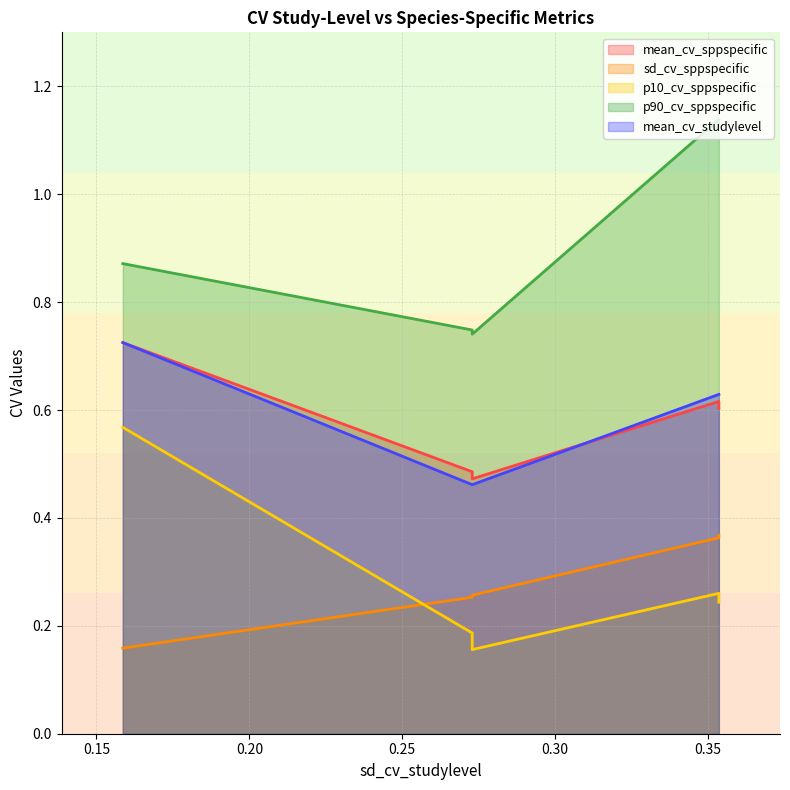

Reading left to right, transcribe all the data shown in this chart.

mean_cv_sppspecific: sst_110km_IUCN=0.7	sst_25km_IUCN=0.5	sst_25km_GBIF=0.5	sst_50km_IUCN=0.6	sst_50km_GBIF=0.6
sd_cv_sppspecific: sst_110km_IUCN=0.2	sst_25km_IUCN=0.3	sst_25km_GBIF=0.3	sst_50km_IUCN=0.4	sst_50km_GBIF=0.4
p10_cv_sppspecific: sst_110km_IUCN=0.6	sst_25km_IUCN=0.2	sst_25km_GBIF=0.2	sst_50km_IUCN=0.3	sst_50km_GBIF=0.2
p90_cv_sppspecific: sst_110km_IUCN=0.9	sst_25km_IUCN=0.7	sst_25km_GBIF=0.7	sst_50km_IUCN=1.1	sst_50km_GBIF=1.1
mean_cv_studylevel: sst_110km_IUCN=0.7	sst_25km_IUCN=0.5	sst_25km_GBIF=0.5	sst_50km_IUCN=0.6	sst_50km_GBIF=0.6